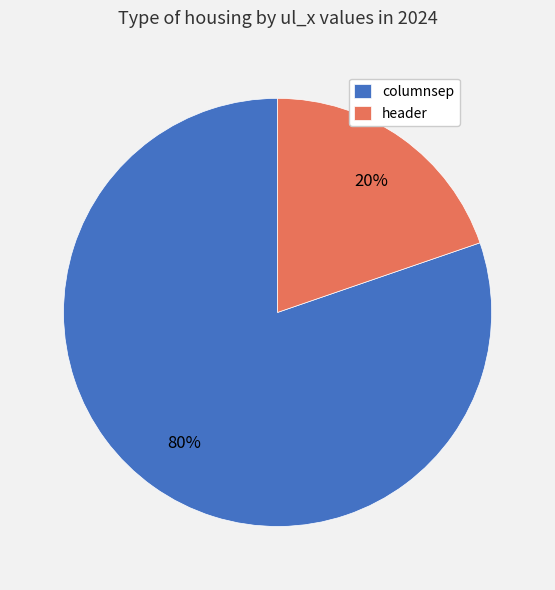

Which slice is the smallest?

header